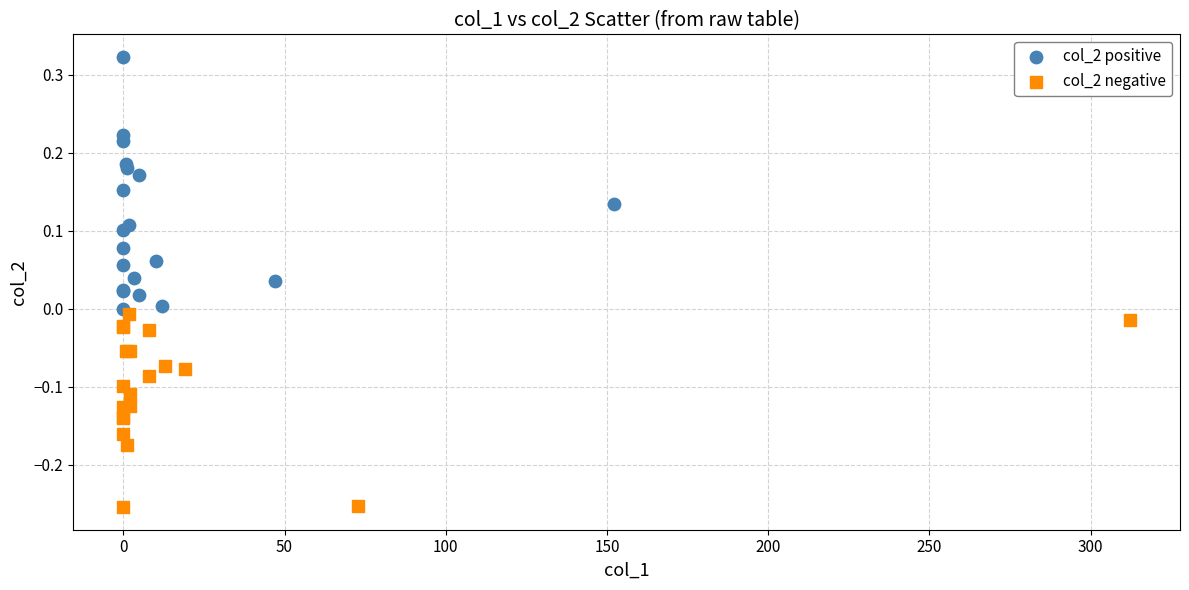

Which series has the widest spread of Y values?

col_2 positive